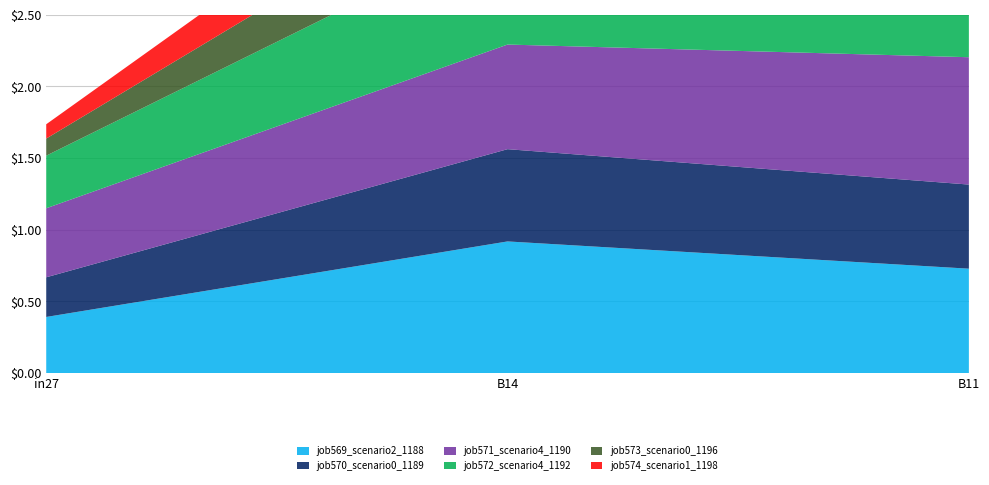

Reading left to right, what are all the values shown in this chart?

job569_scenario2_1188: 0.4	0.9	0.7
job570_scenario0_1189: 0.3	0.6	0.6
job571_scenario4_1190: 0.5	0.7	0.9
job572_scenario4_1192: 0.4	0.8	1.0
job573_scenario0_1196: 0.1	0.5	0.4
job574_scenario1_1198: 0.1	0.5	0.4